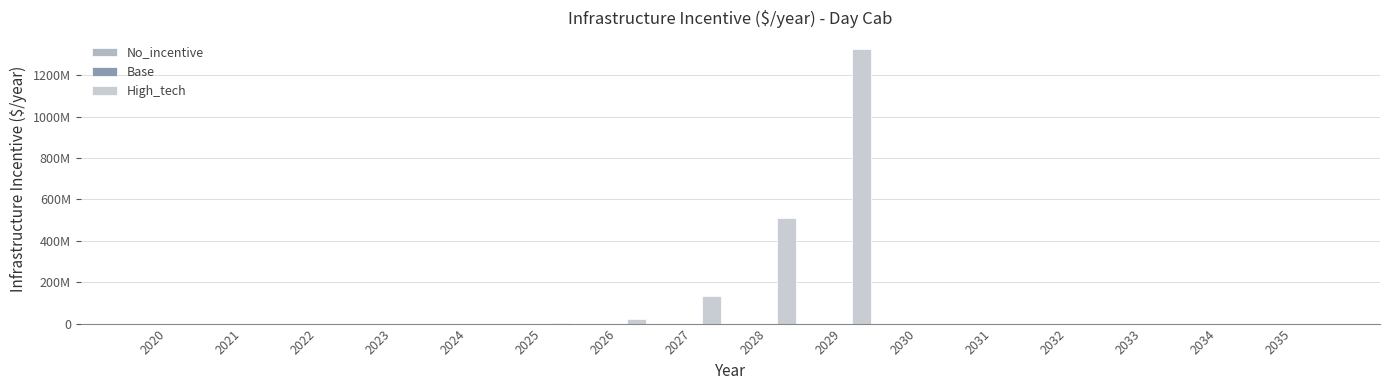

Rank the series at 2030 from highest to lowest value.

No_incentive, Base, High_tech